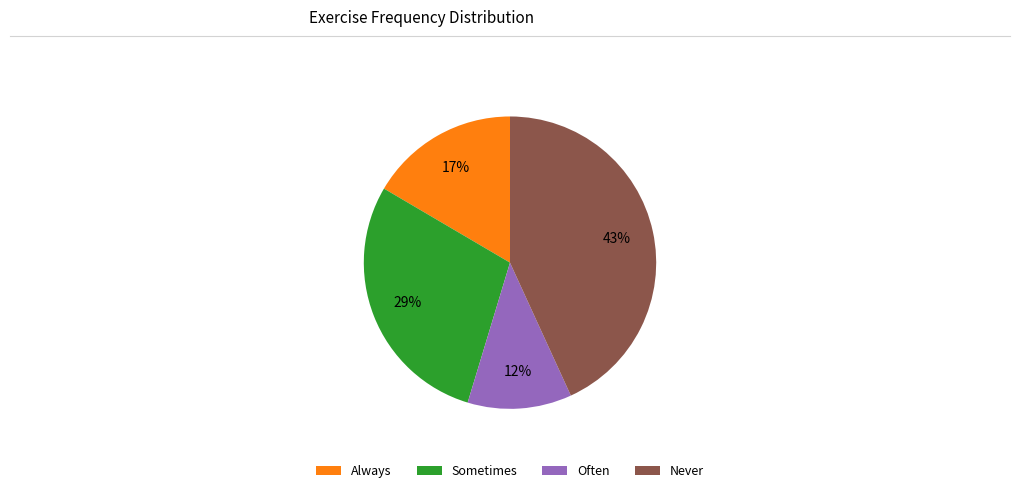

What is the ratio of the value at Often to the value at Sometimes?

0.4